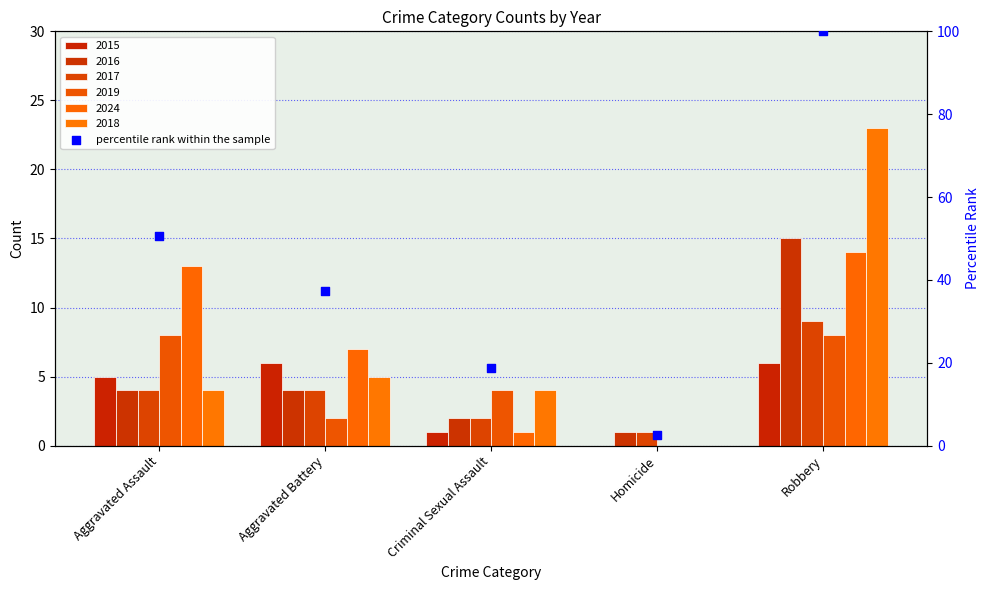

Between Aggravated Battery and Robbery, which is larger?

Robbery